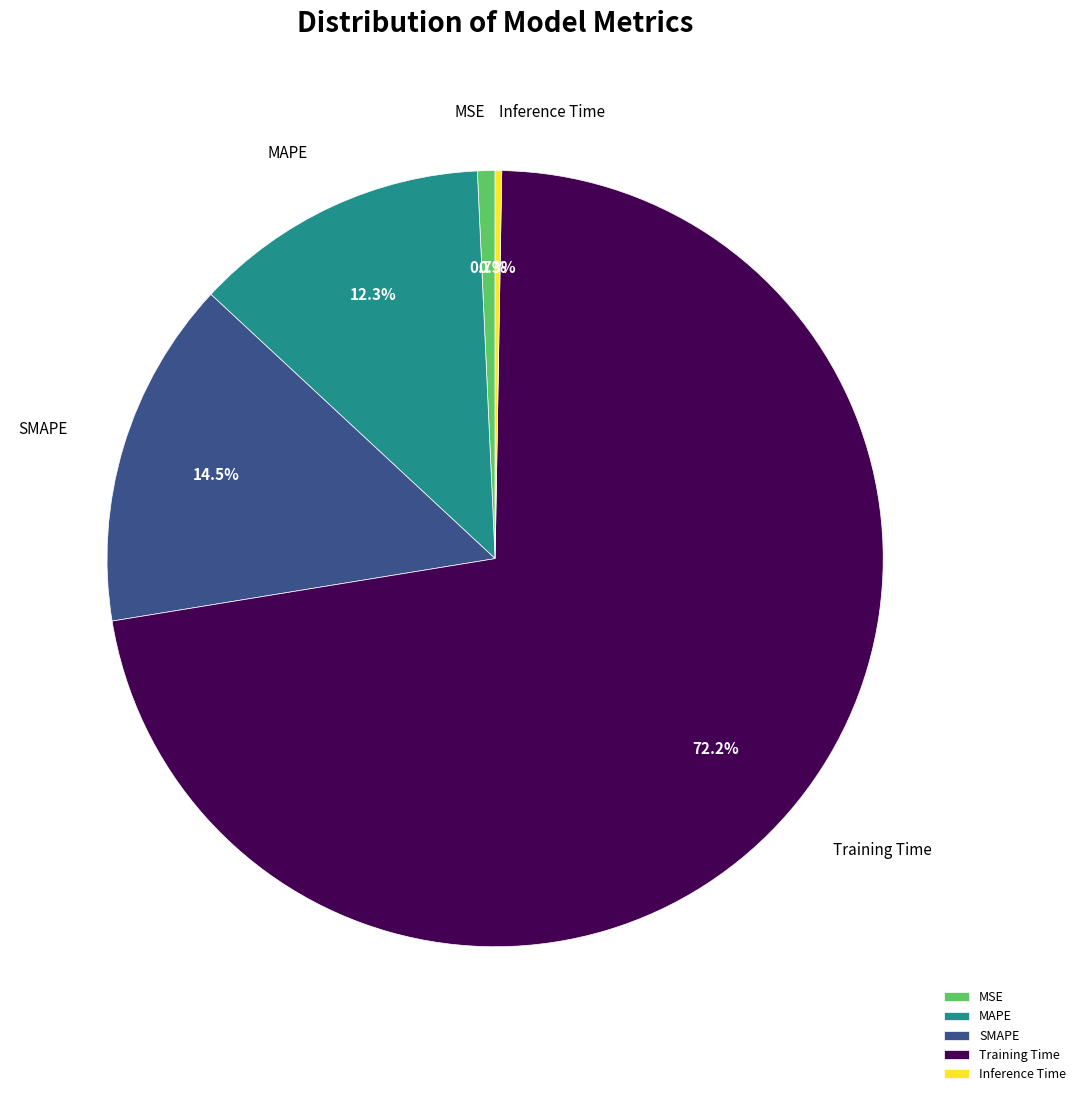

What percentage do MSE and SMAPE together represent?

15.2%